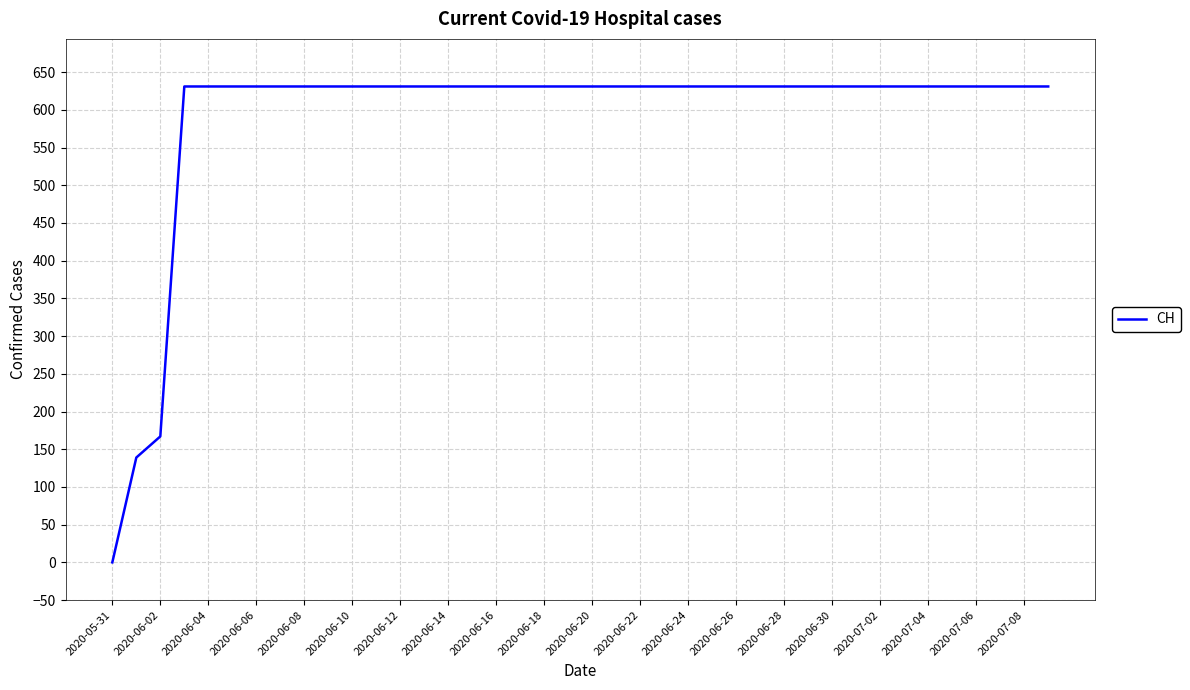

What is the difference between the maximum and minimum values?

631